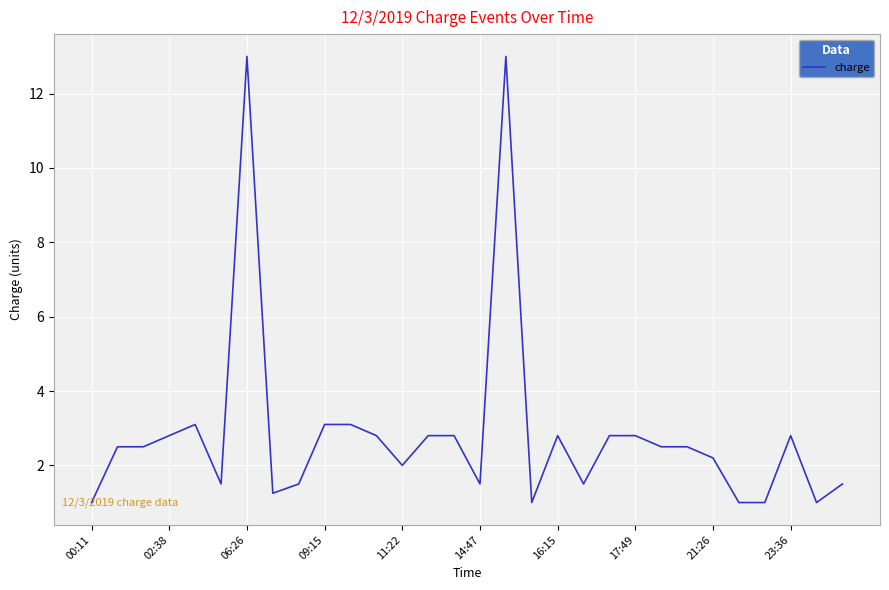

What is the difference between the maximum and minimum values?

12.0